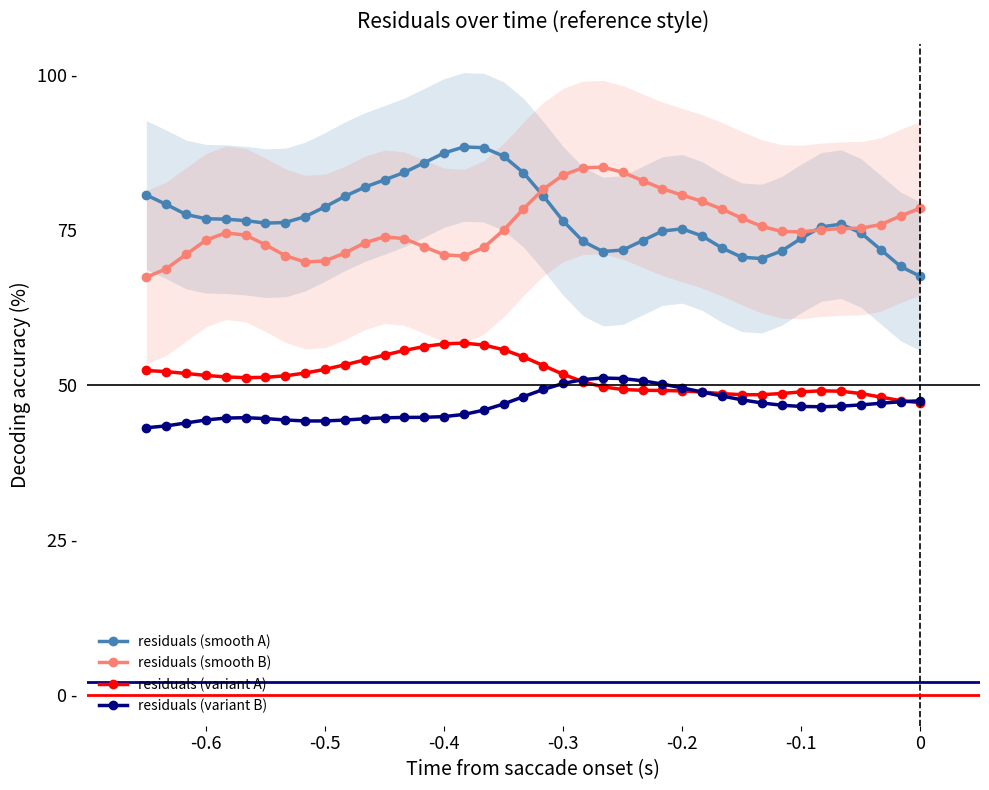

Is the value of residuals (variant B) at 26 greater than the value of residuals (variant A) at -0.1?

No